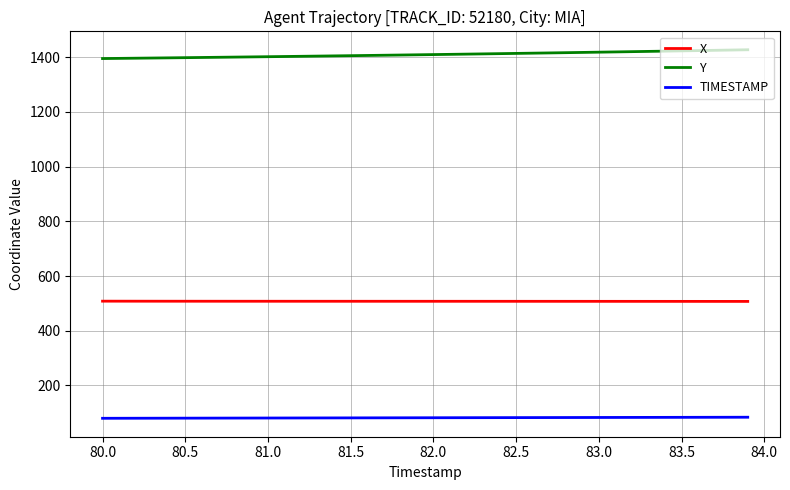

True or false: X and Y cross at least once.

False